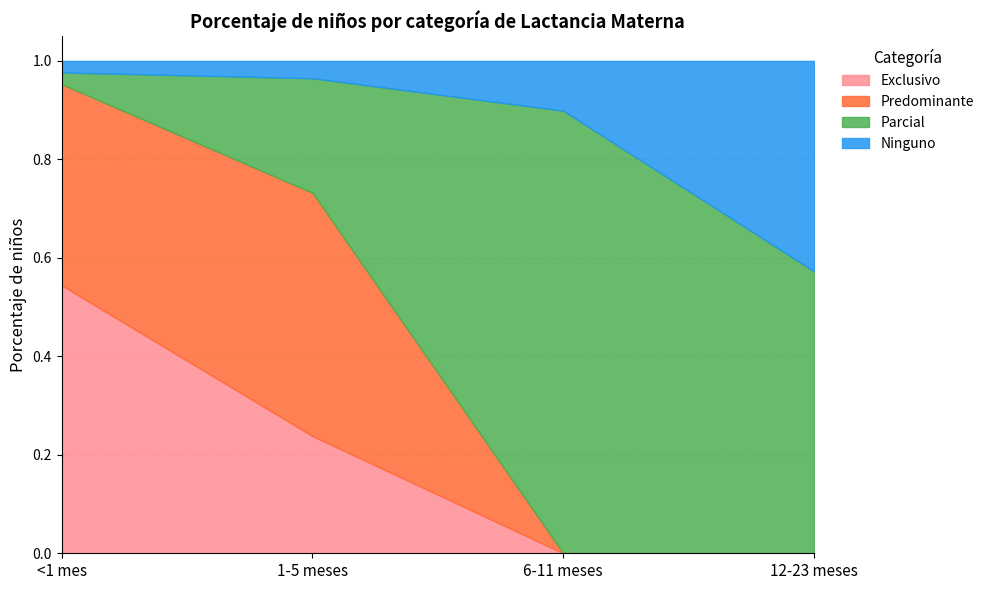

What is the difference between the Ninguno values at 6-11 meses and <1 mes?

0.1